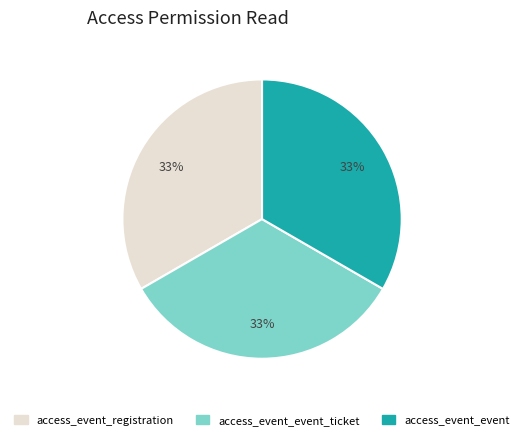

To the nearest percent, what is the average slice percentage?

33%